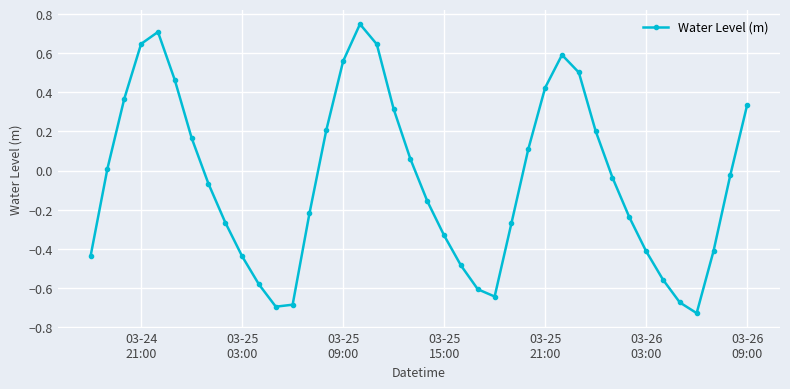

How many interior local peaks (higher than both neighbors) does the data have?

3